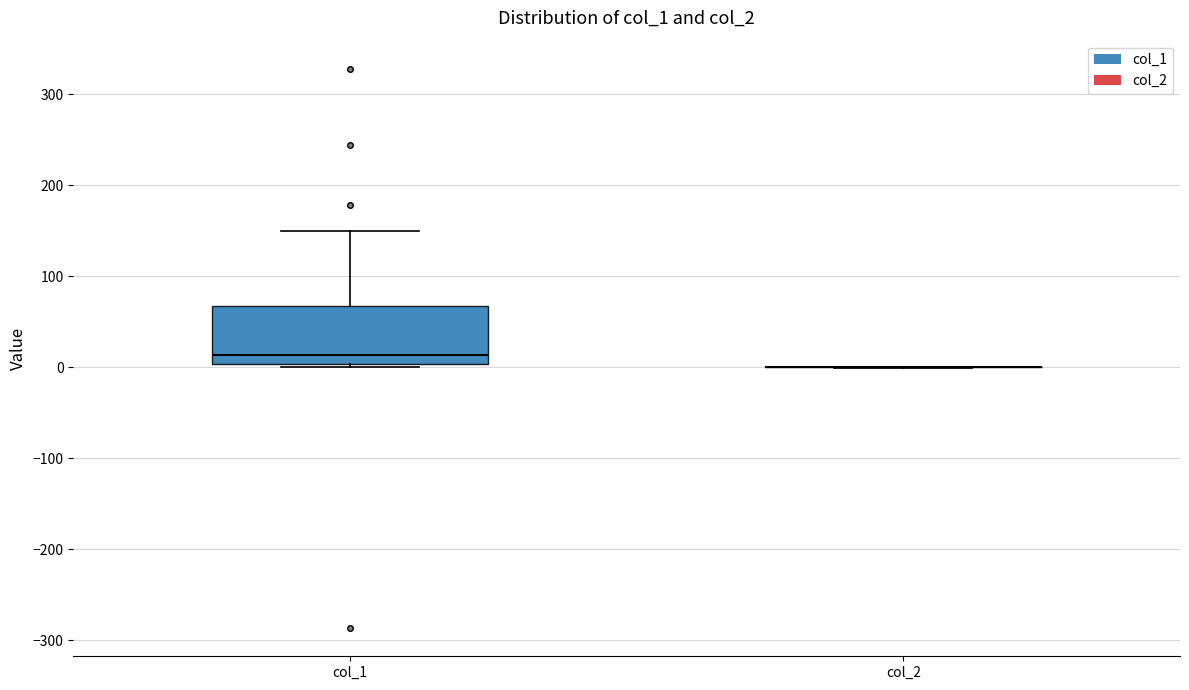

Which box is the tallest, from its lower edge to its upper edge?

col_1